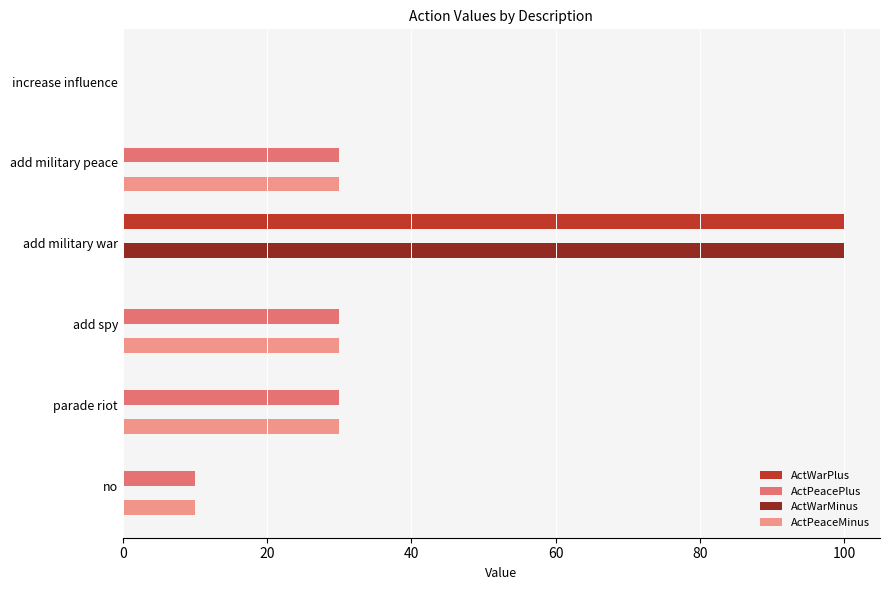

What is the sum of all ActPeacePlus values?

100